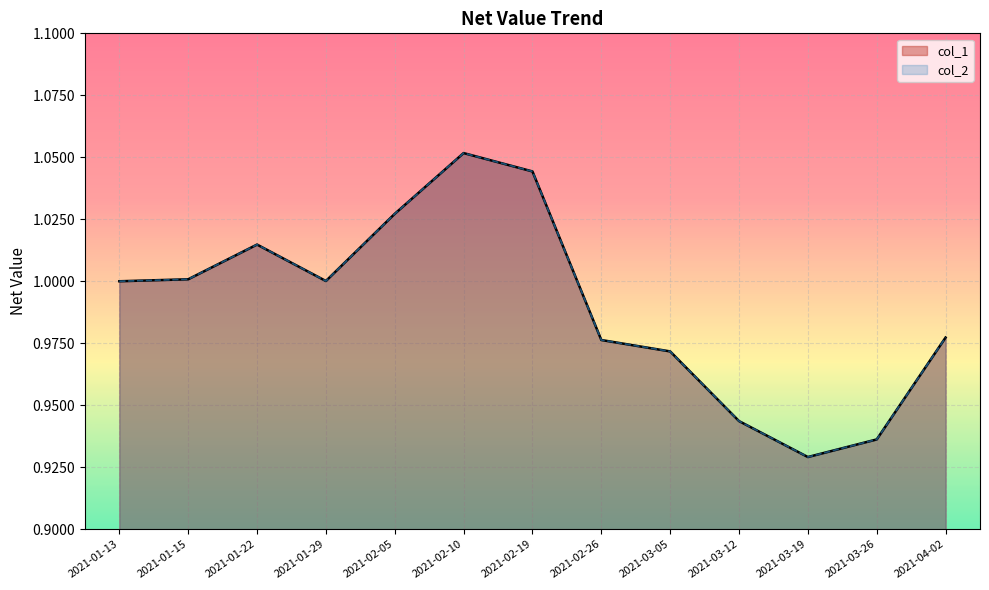

What is the difference between the maximum and minimum values in the col_2 series?

0.1